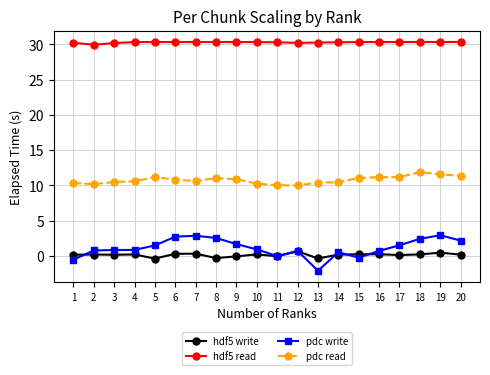

What is the spread (max minus min) of values at 6?

30.0